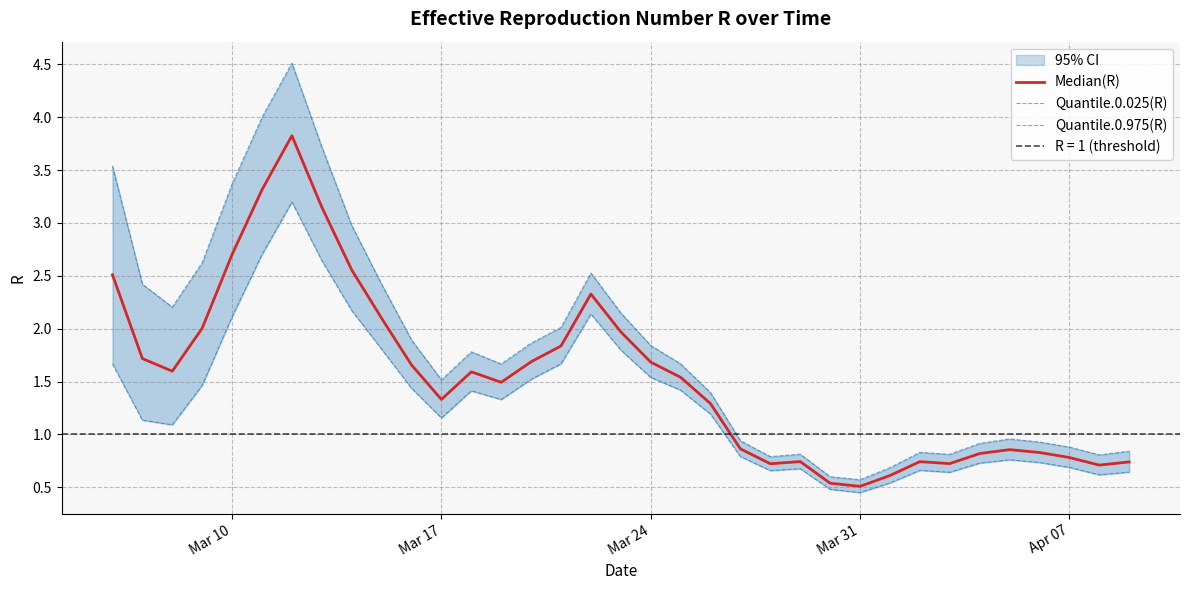

What is the highest value of the Median(R) series?

3.8